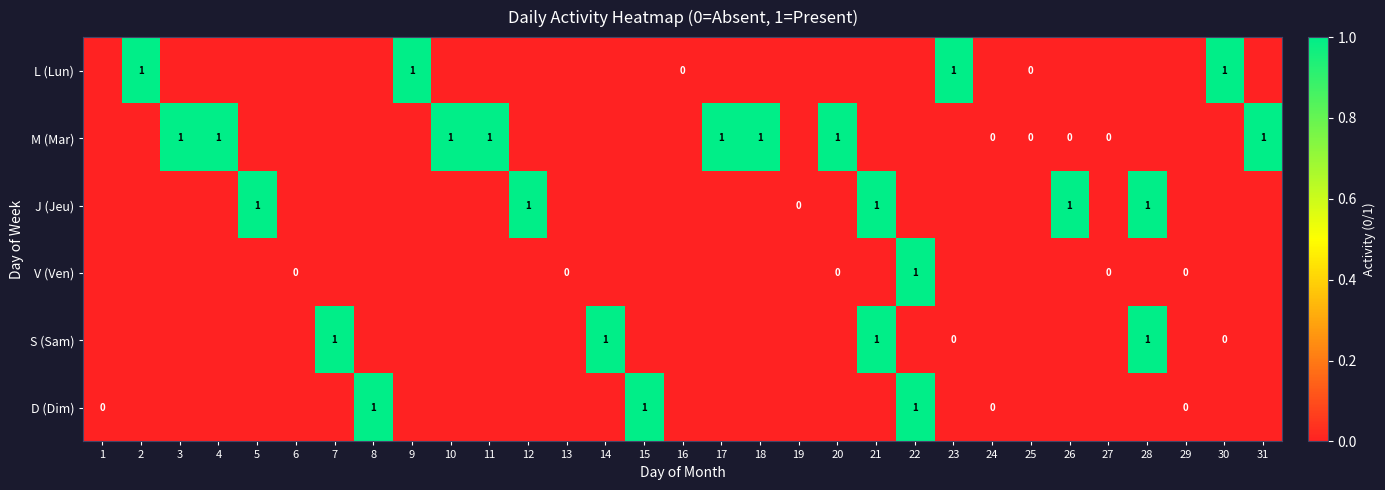

Rank the series by their maximum value, from lowest to highest.

L (Lun), M (Mar), J (Jeu), V (Ven), S (Sam), D (Dim)